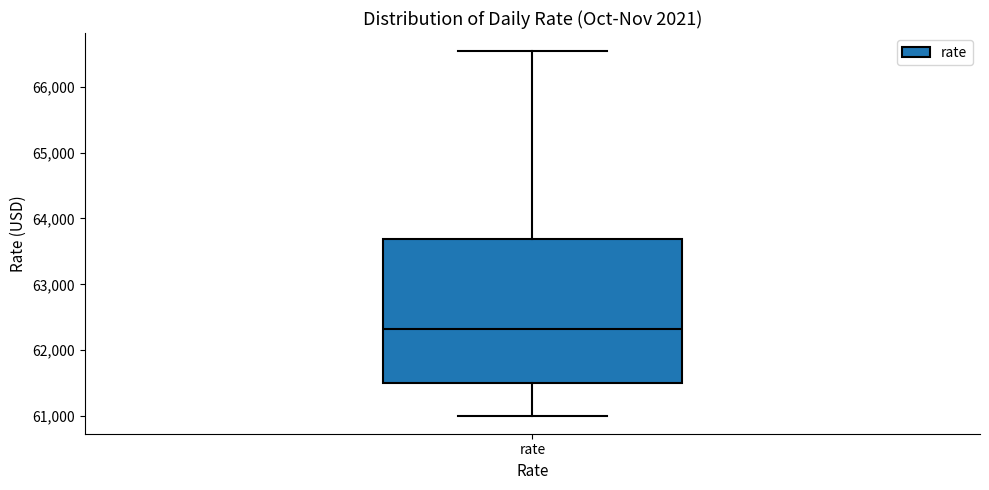

Where does the median line of the box for rate sit on the y-axis? The values are not printed on the chart, so give them approximately, as read against the axis.

62300